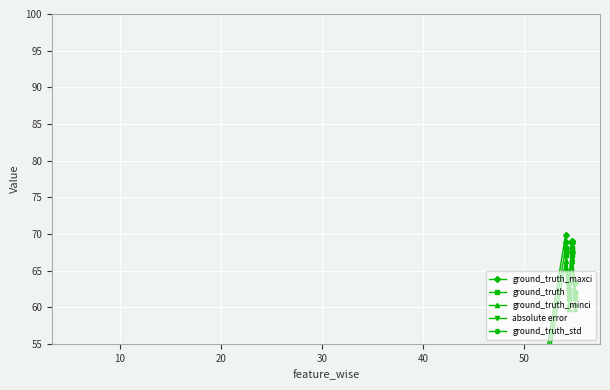

How many lines are shown in the chart?

5